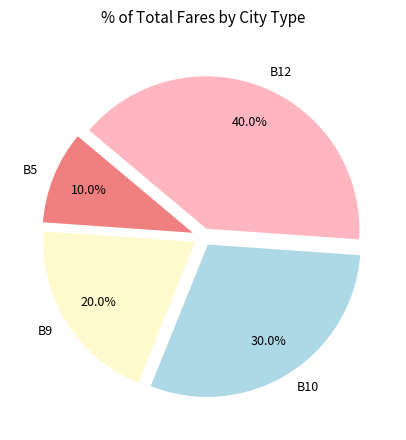

To the nearest percent, what is the average slice percentage?

25%